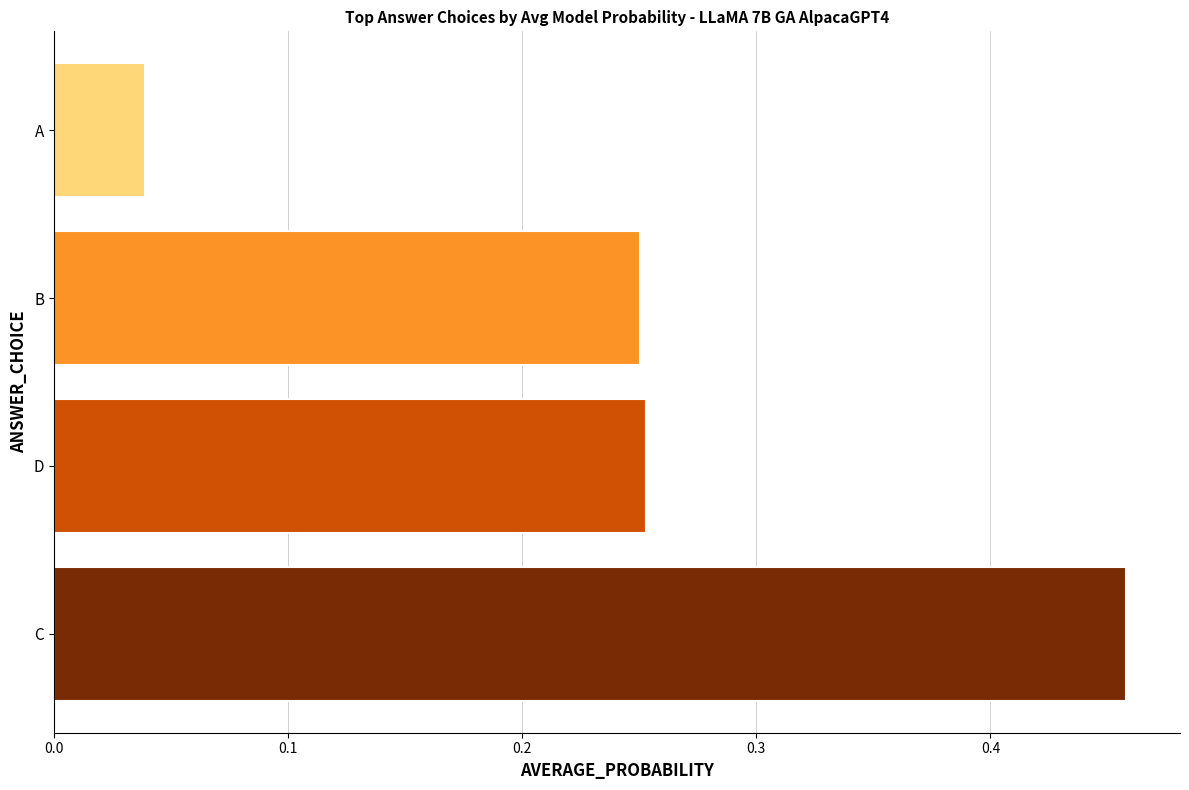

Does the chart contain stacked bars?

No